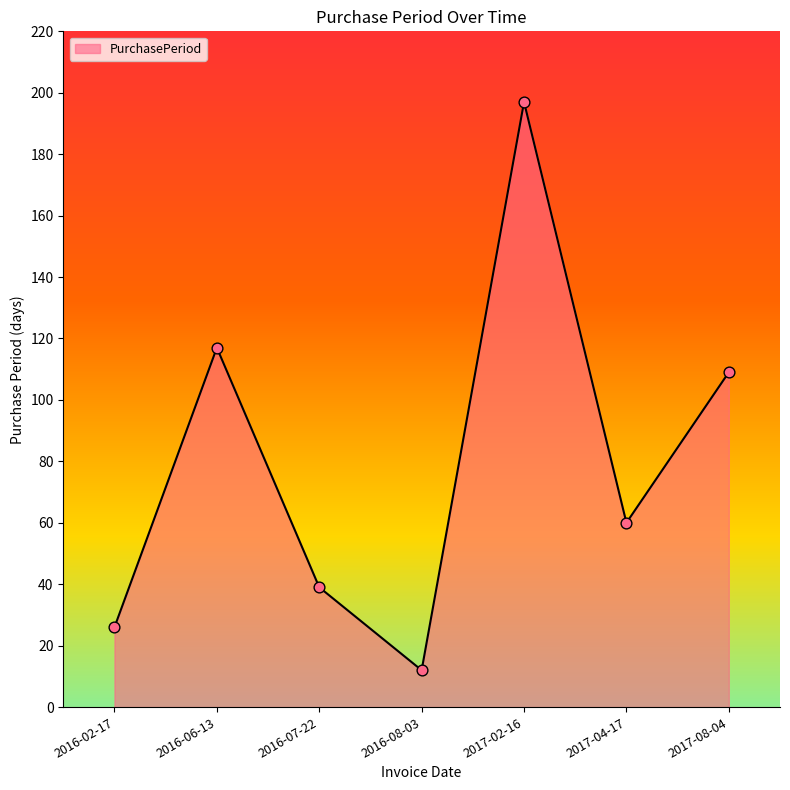

Between 2017-08-04 and 2016-06-13, which is larger?

2016-06-13